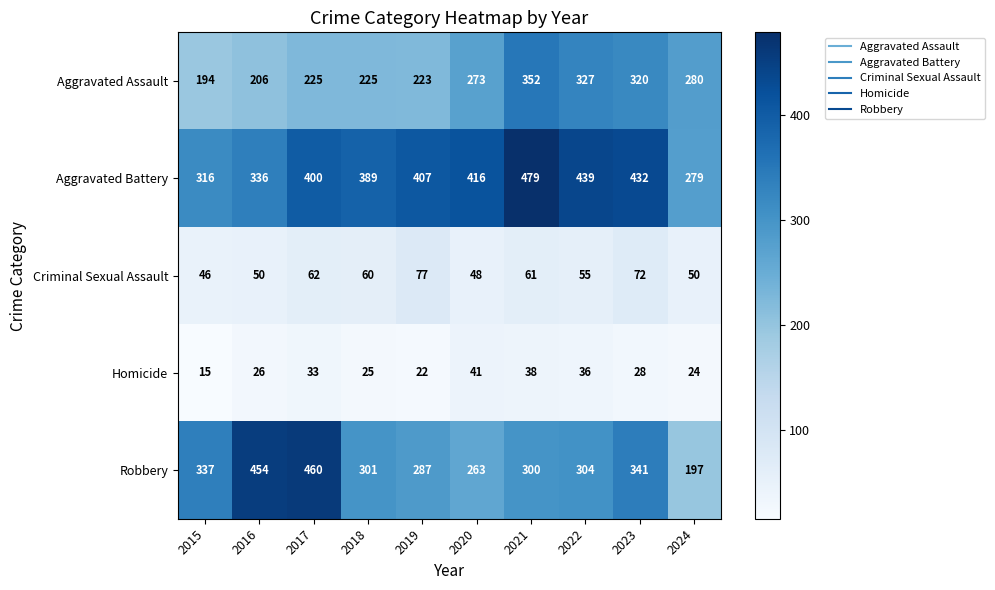

Is it true that Aggravated Assault equals 320 at 2023?

True